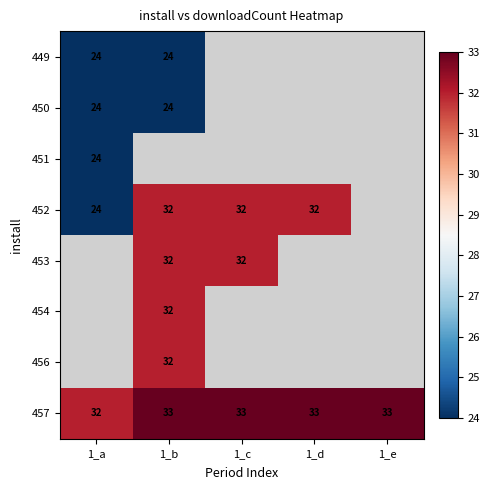

Count the number of data series in this chart.

8